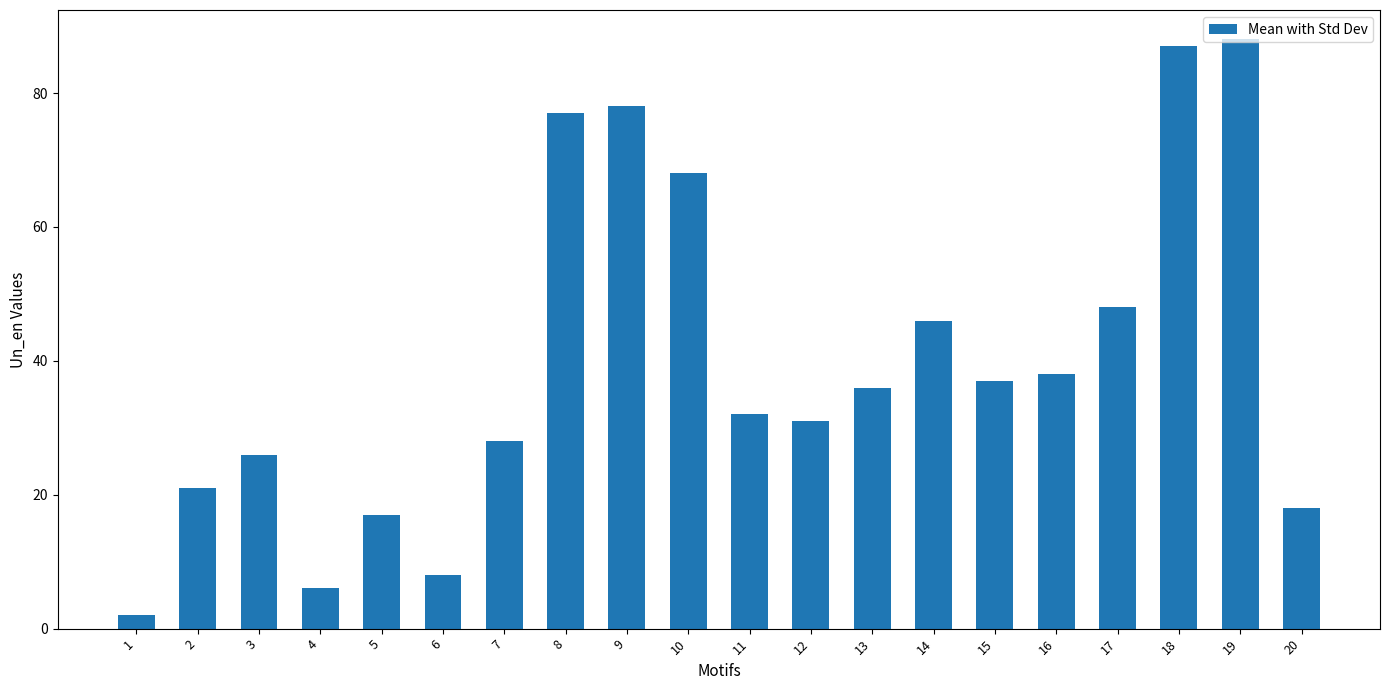

At which label is the value closest to 45?

14